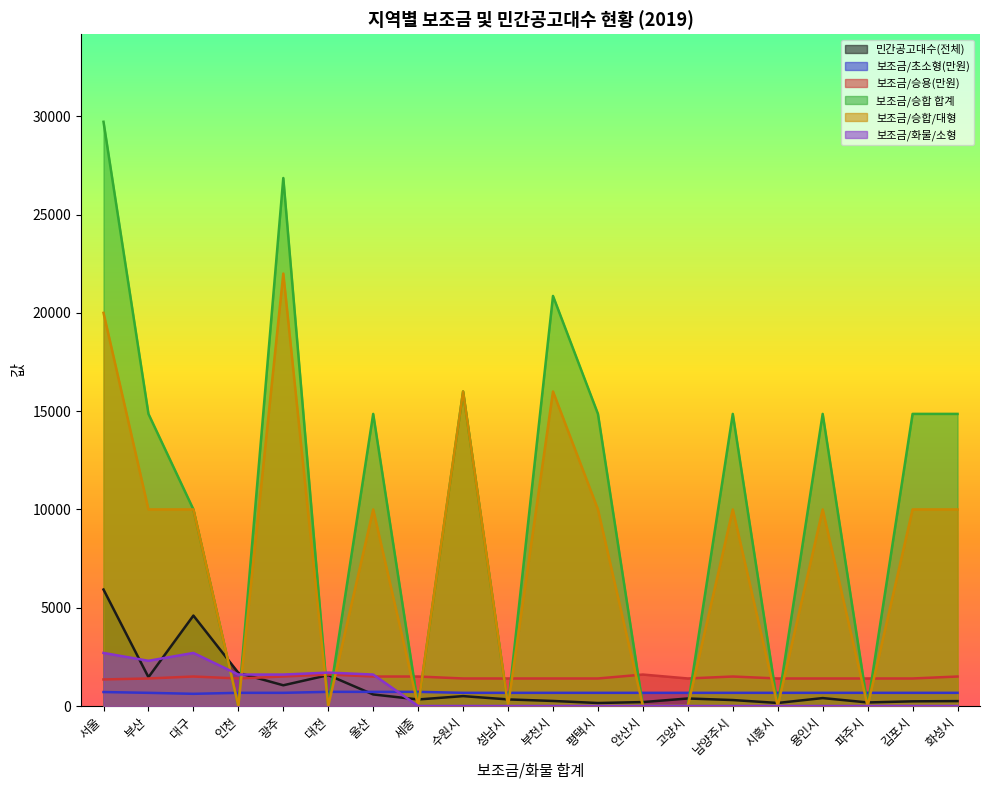

What is the total value across all series at 평택시?

27082